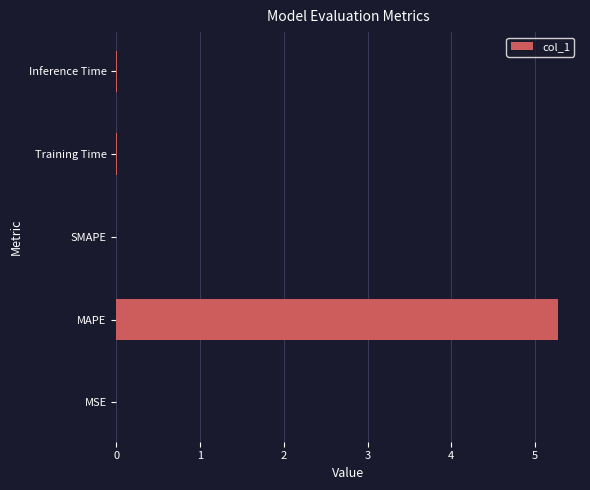

What is the greatest value displayed?

5.3